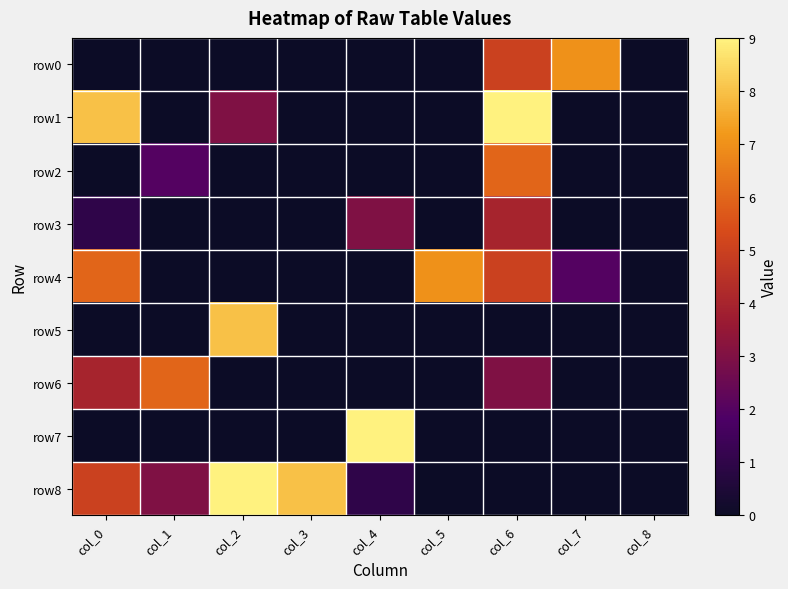

List the series in order of their peak value, lowest first.

row3, row2, row6, row0, row4, row5, row1, row7, row8